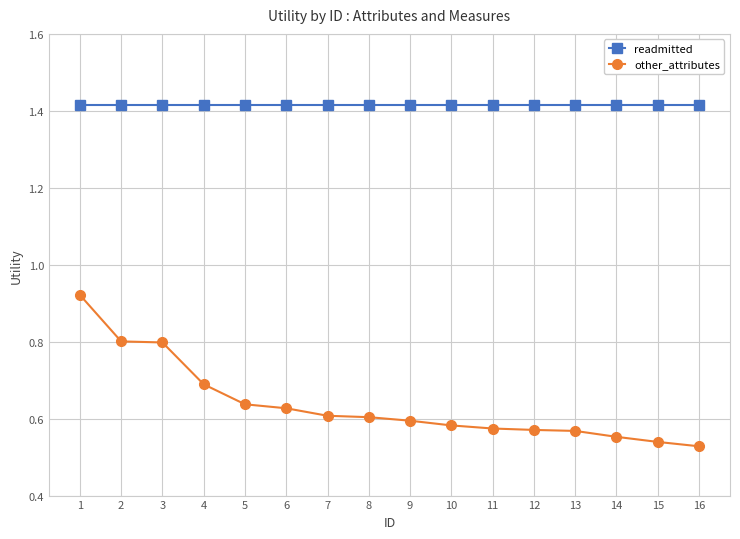

Which series has the widest spread of values?

other_attributes